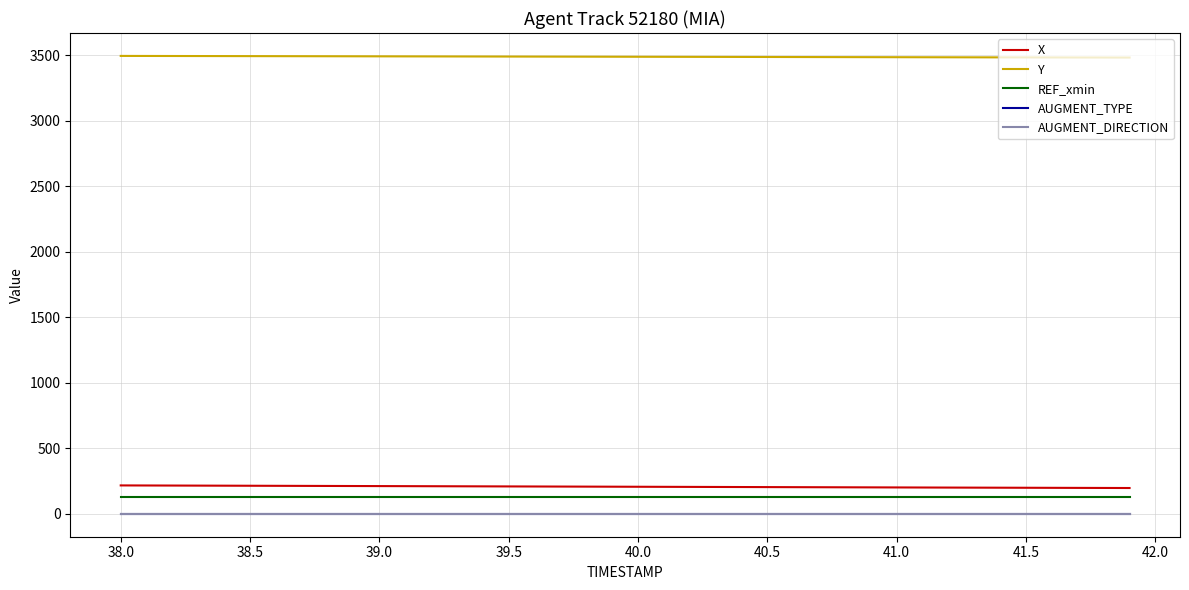

What is the value of the X point at the 6th from the left?

214.4